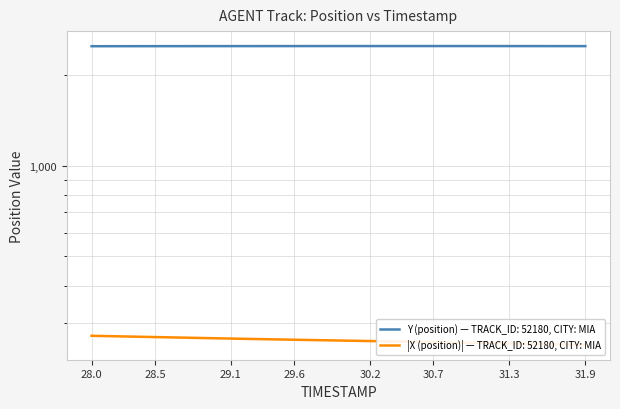

Rank the categories by Y (position) value from lowest to highest.

28.0, 28.1, 28.2, 28.3, 28.4, 28.5, 28.6, 28.7, 28.8, 28.9, 31.9, 29.0, 31.8, 29.1, 31.7, 29.2, 31.6, 29.3, 31.5, 29.4, 31.4, 29.5, 29.6, 31.3, 29.7, 31.2, 29.8, 31.1, 29.9, 31.0, 30.9, 30.0, 30.8, 30.1, 30.7, 30.2, 30.6, 30.3, 30.4, 30.5